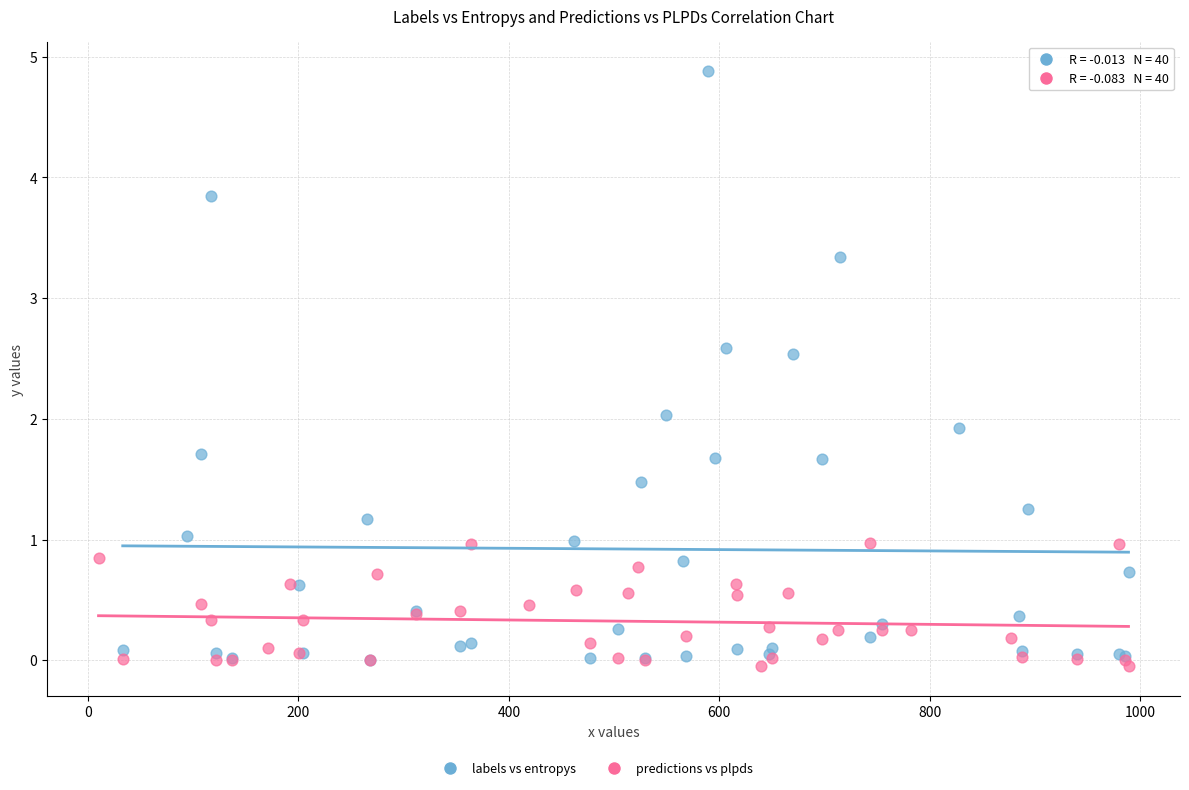

Which series contains the highest Y value?

labels vs entropys